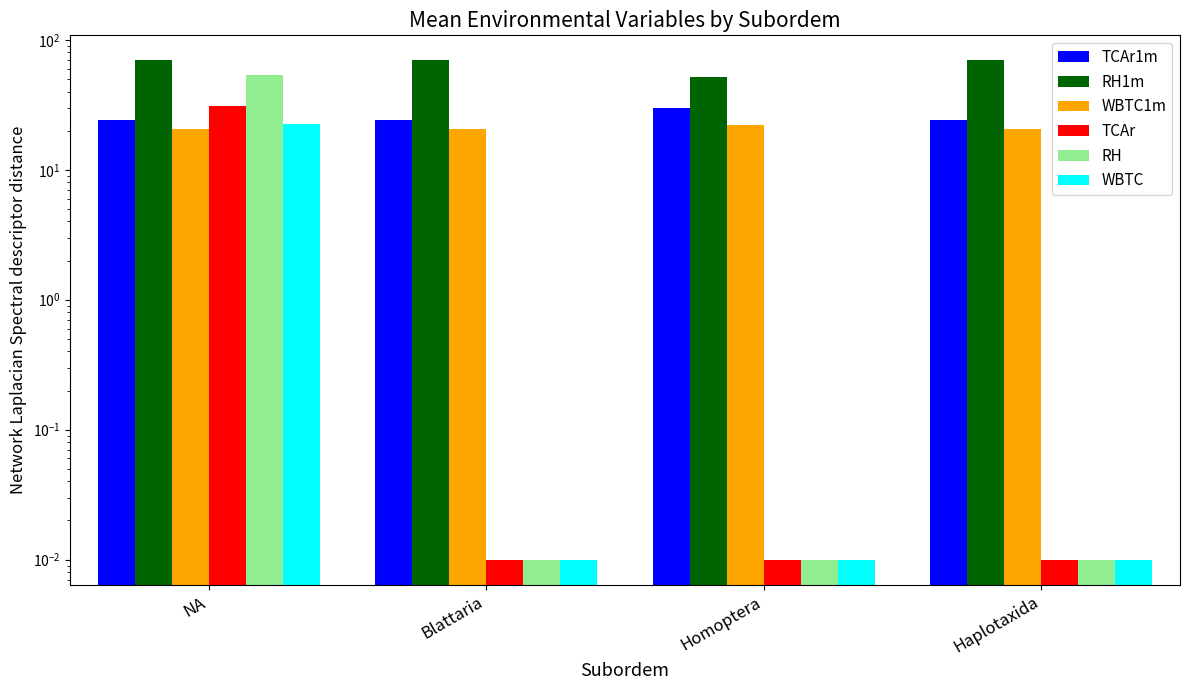

Between Blattaria and Haplotaxida, which series saw the biggest shift?

TCAr1m